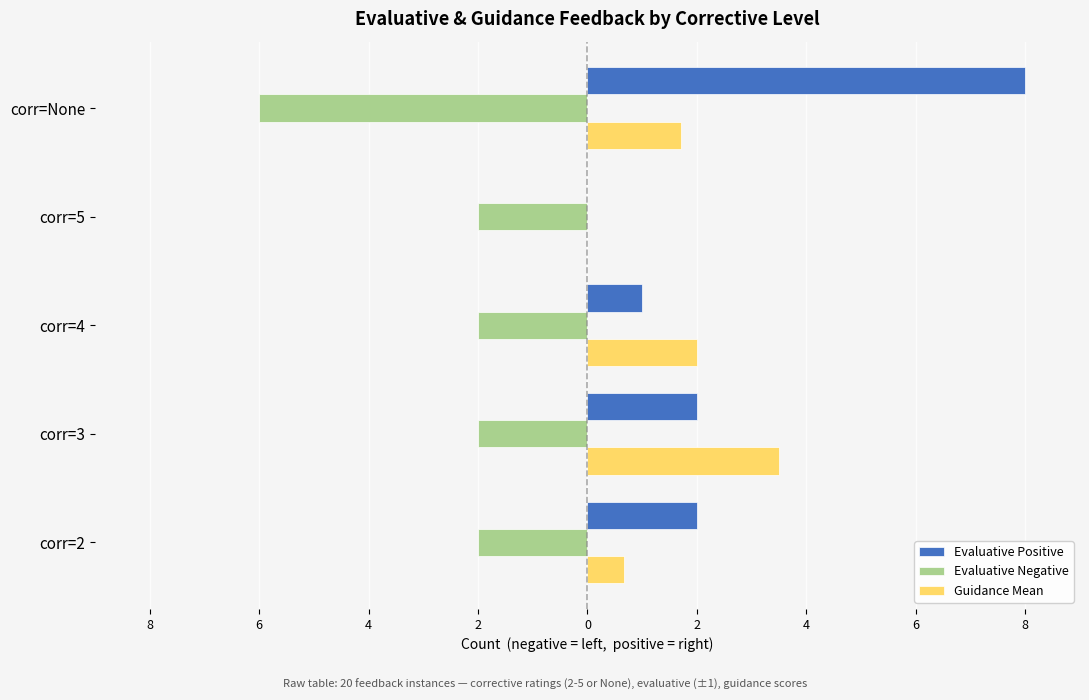

What are all the series names shown in the legend?

Evaluative Positive, Evaluative Negative, Guidance Mean